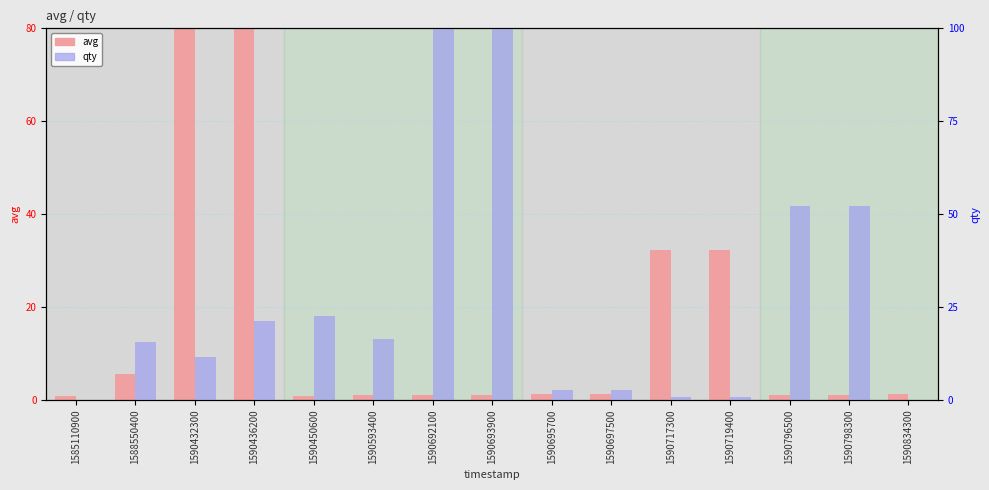

Which category has the highest value in the qty series?

1590693900